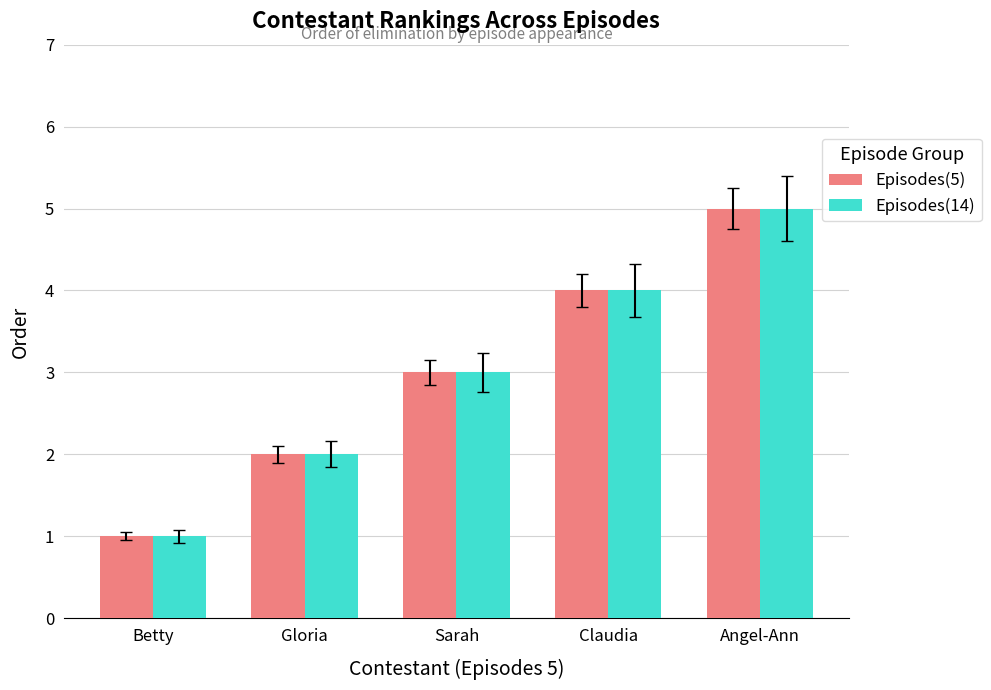

Reading left to right, transcribe all the data shown in this chart.

Episodes(5): Betty=1	Gloria=2	Sarah=3	Claudia=4	Angel-Ann=5
Episodes(14): Betty=1	Gloria=2	Sarah=3	Claudia=4	Angel-Ann=5